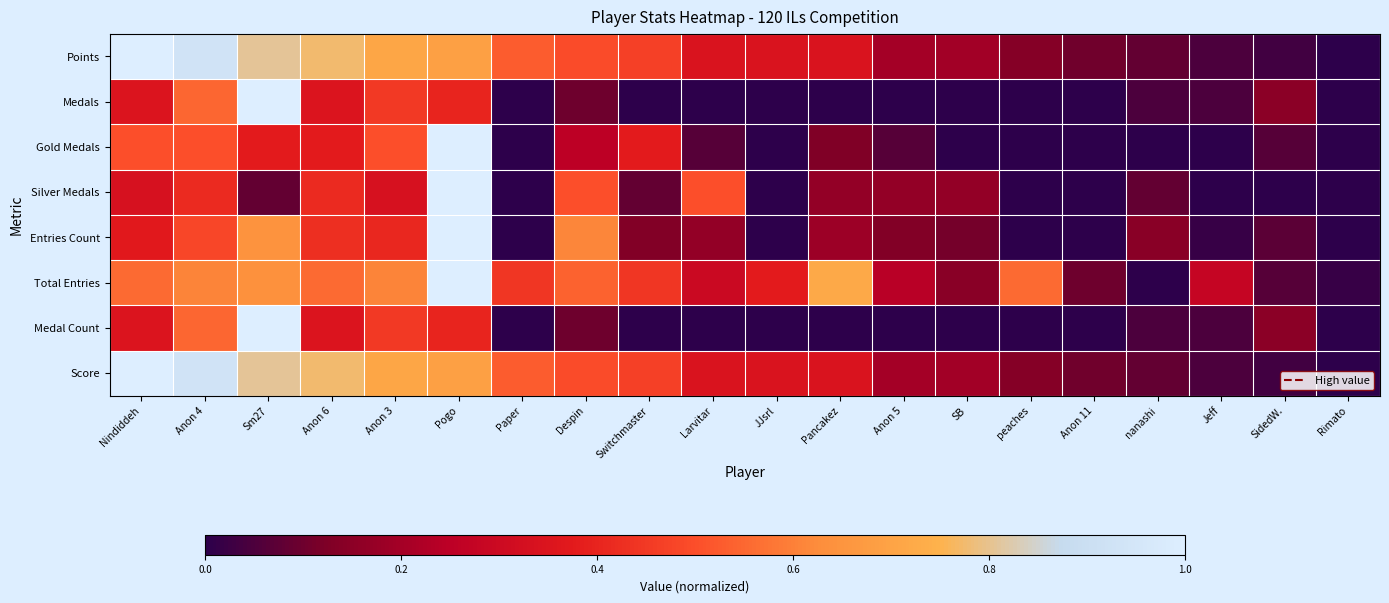

At how many categories does at least one series exceed 0?

20